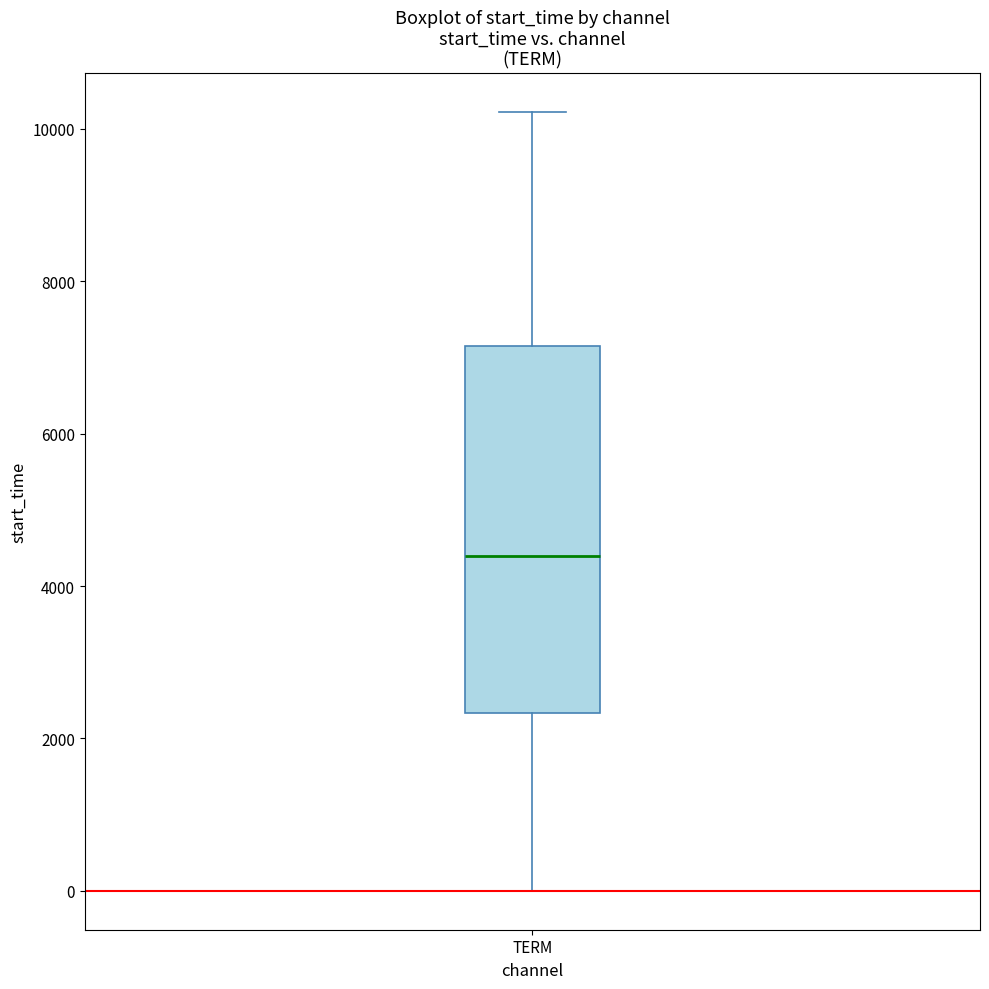

Where does the median line of the box for TERM sit on the y-axis? The values are not printed on the chart, so give them approximately, as read against the axis.

4400